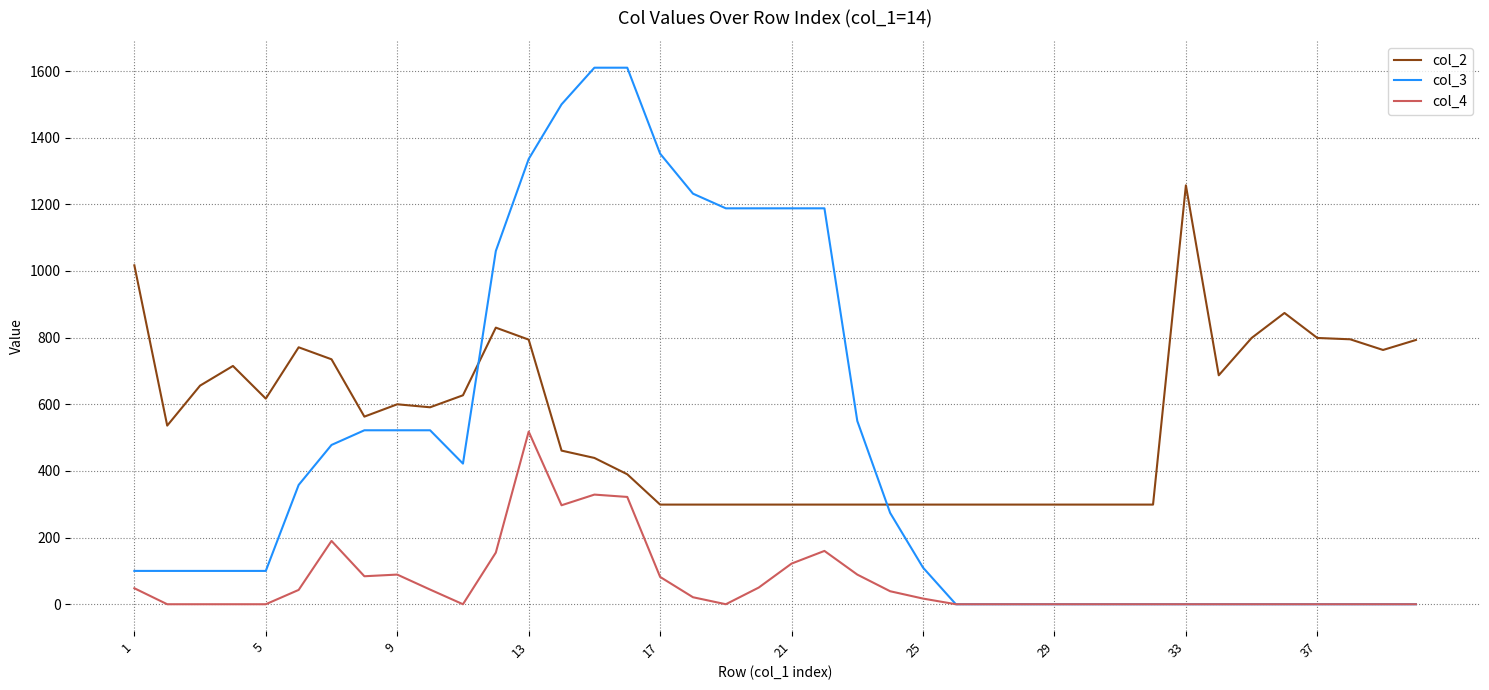

True or false: col_4 and col_2 intersect in this chart.

False